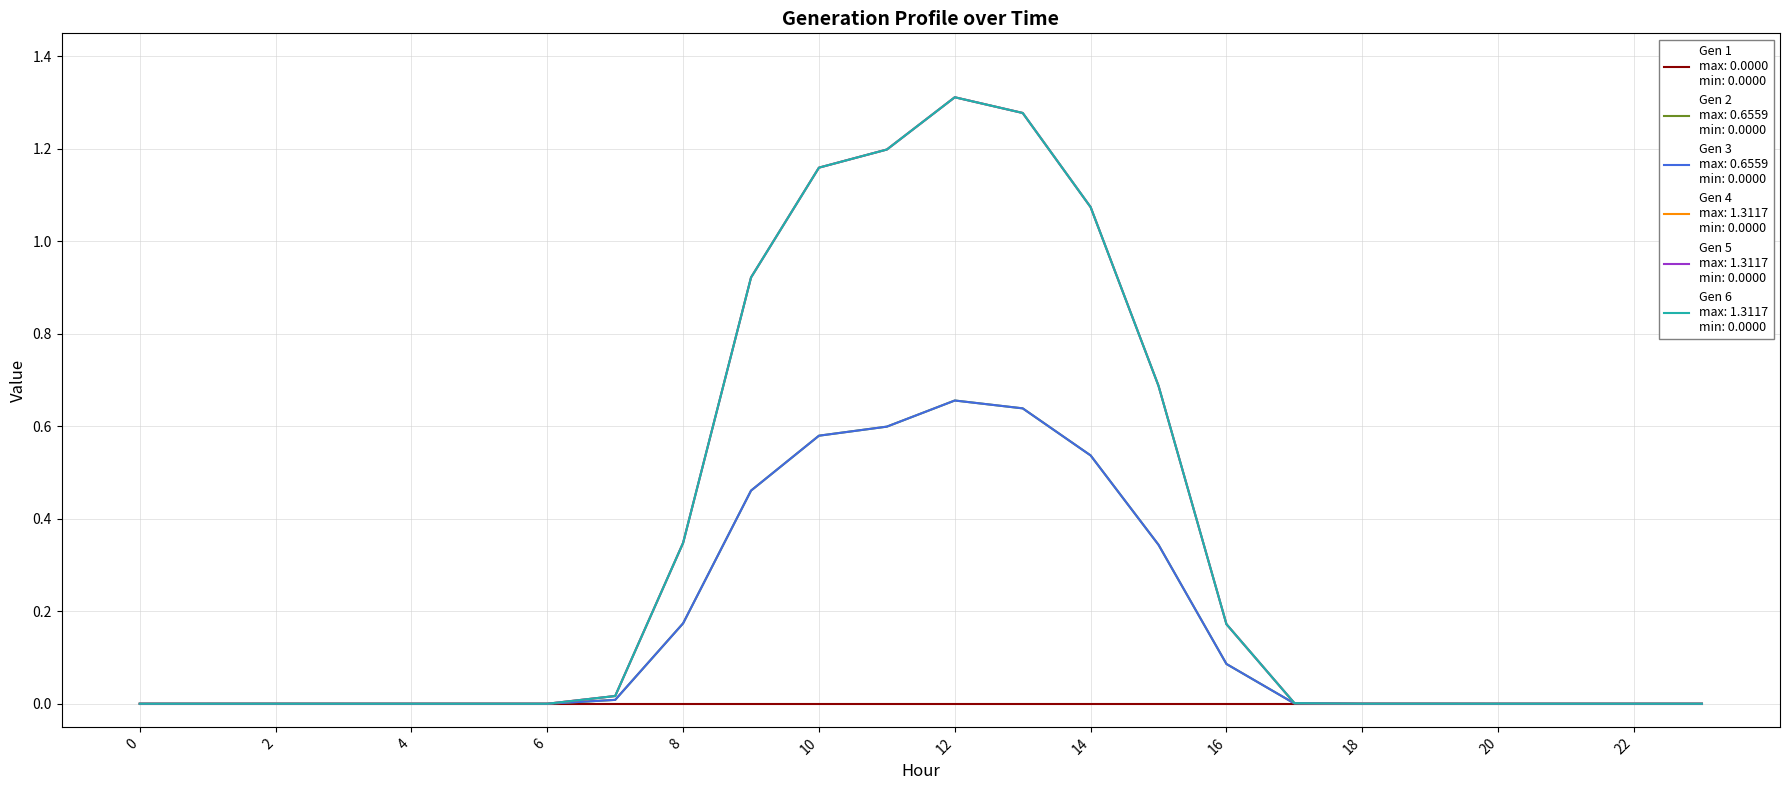

Is this an area chart (filled region under the line)?

No